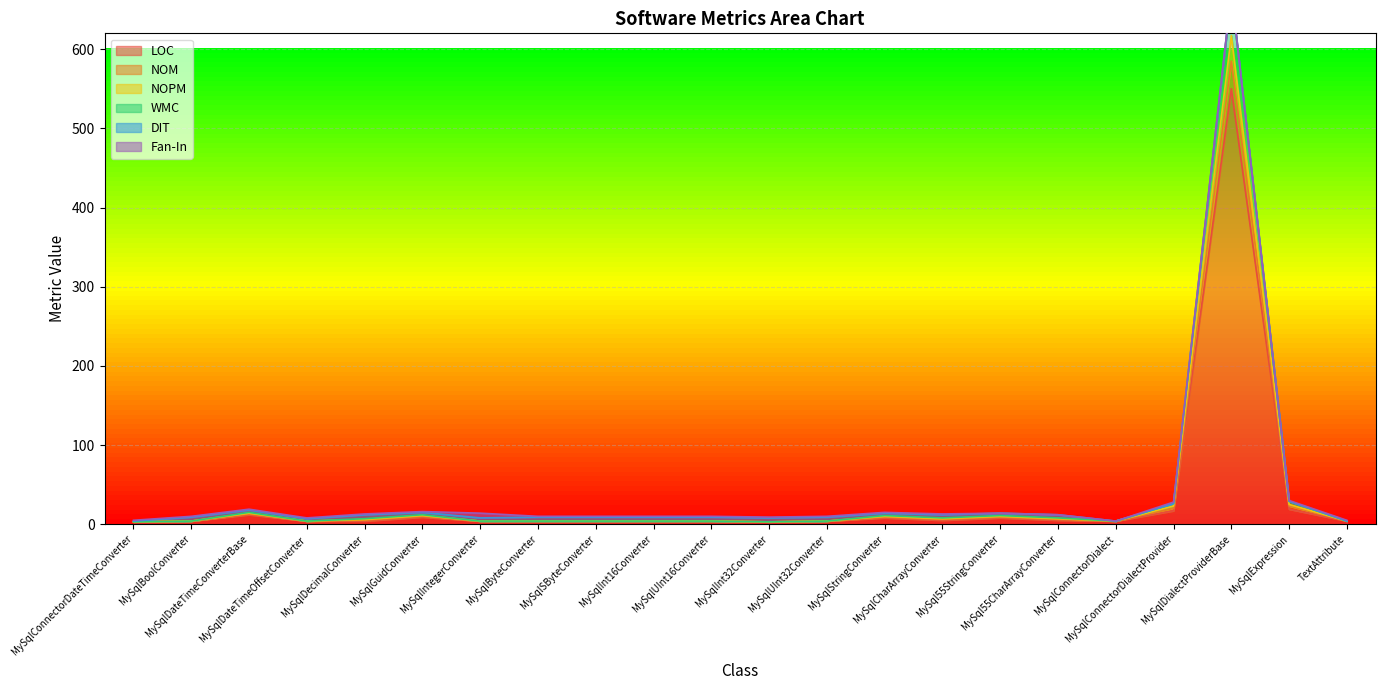

What is the average value of the NOPM series?

35